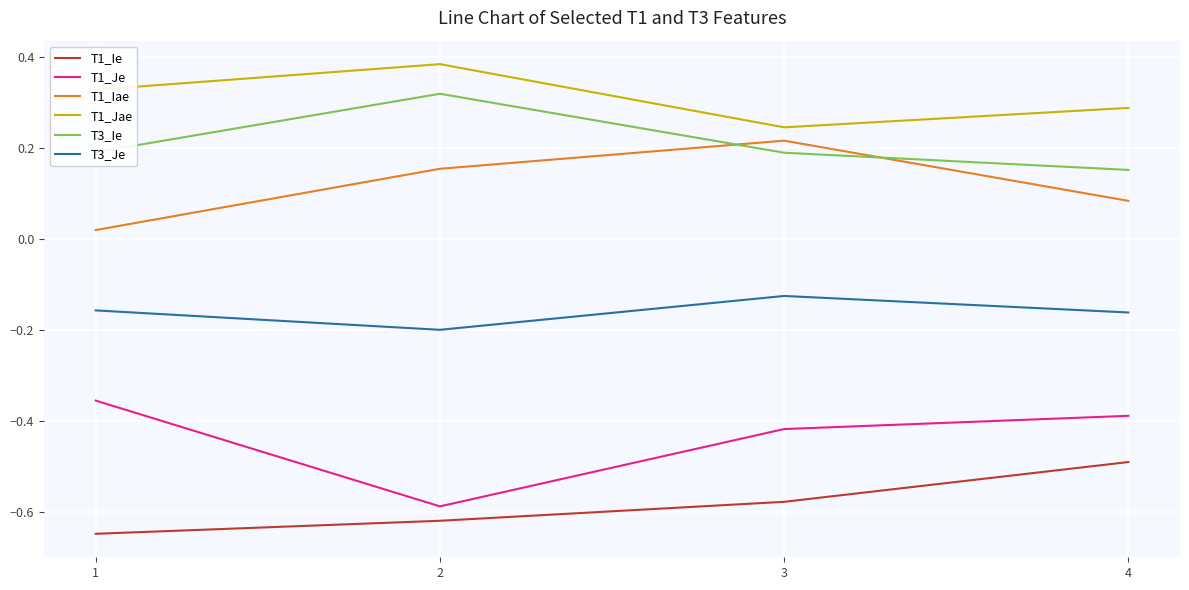

Rank the series by their maximum value, from lowest to highest.

T1_Ie, T1_Je, T3_Je, T1_Iae, T3_Ie, T1_Jae